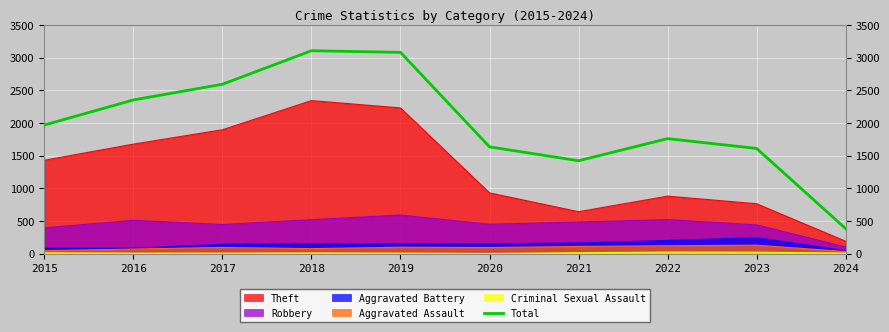

How many series are shown in this chart?

6